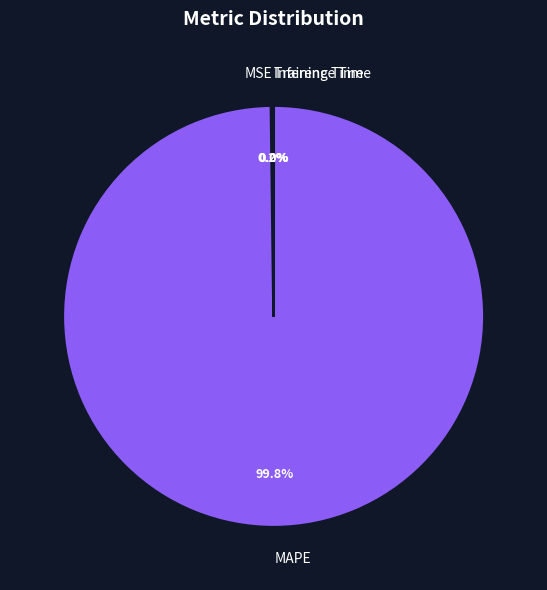

Which slice represents more than half of the pie?

MAPE